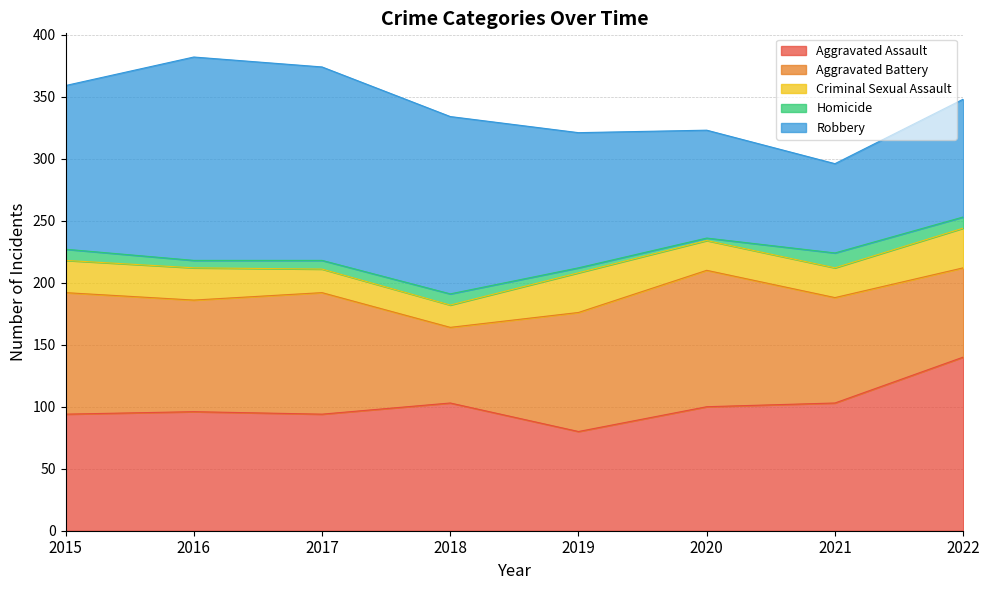

List the series in order of their peak value, highest first.

Robbery, Aggravated Assault, Aggravated Battery, Criminal Sexual Assault, Homicide